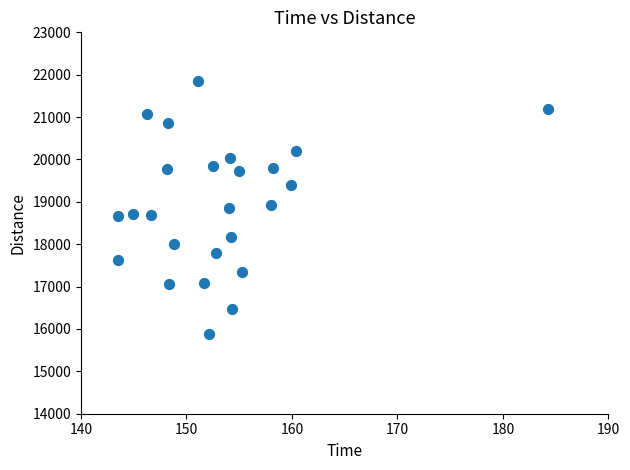

What is the range of Y values (max minus min)?

5956